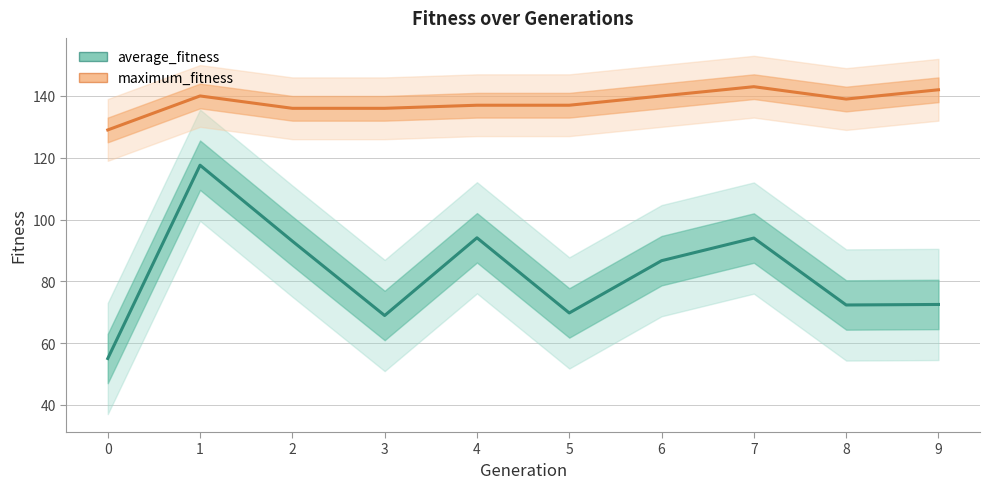

How many distinct data groups are displayed?

2